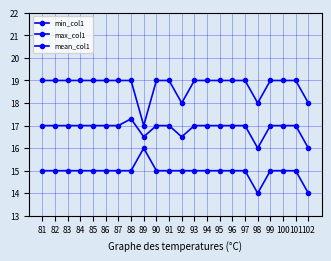

Rank the series by their average value, from highest to lowest.

max_col1, mean_col1, min_col1